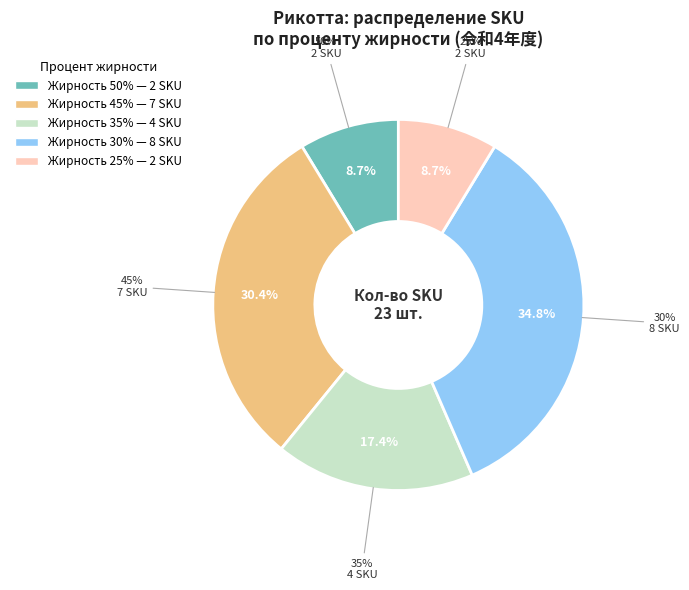

Which category has the biggest portion of the pie?

30%